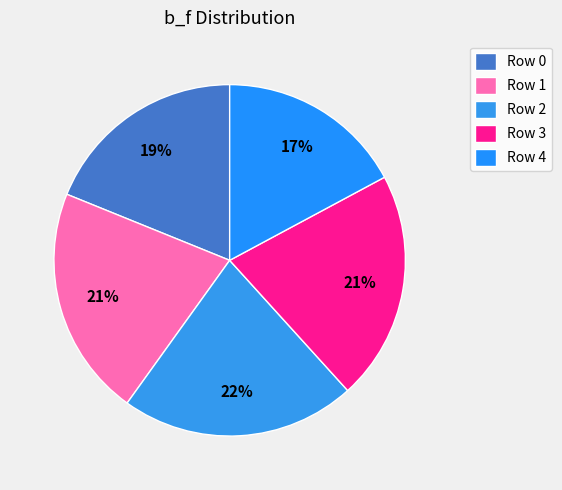

Is it true that Row 4 is 8% of the pie?

False